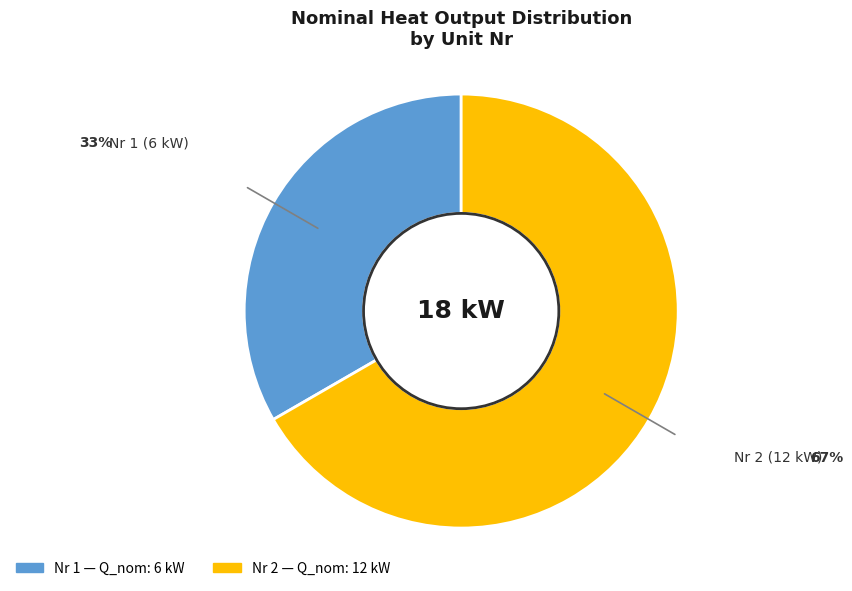

Does any single category account for the majority?

Yes